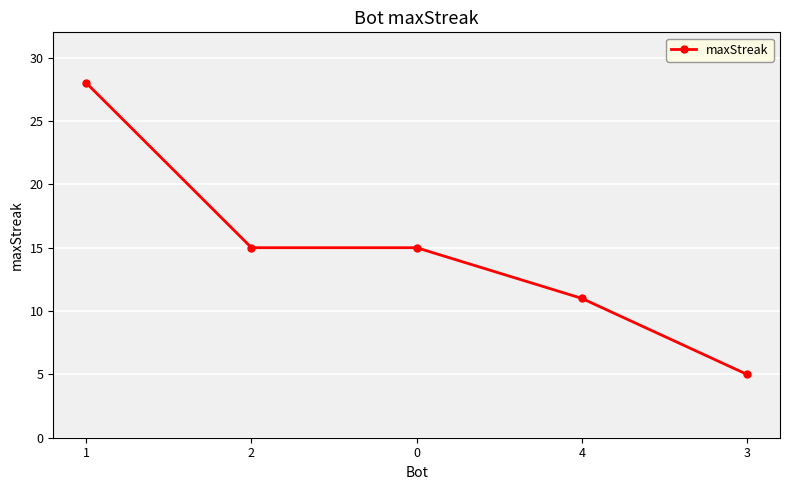

How many distinct data groups are displayed?

1